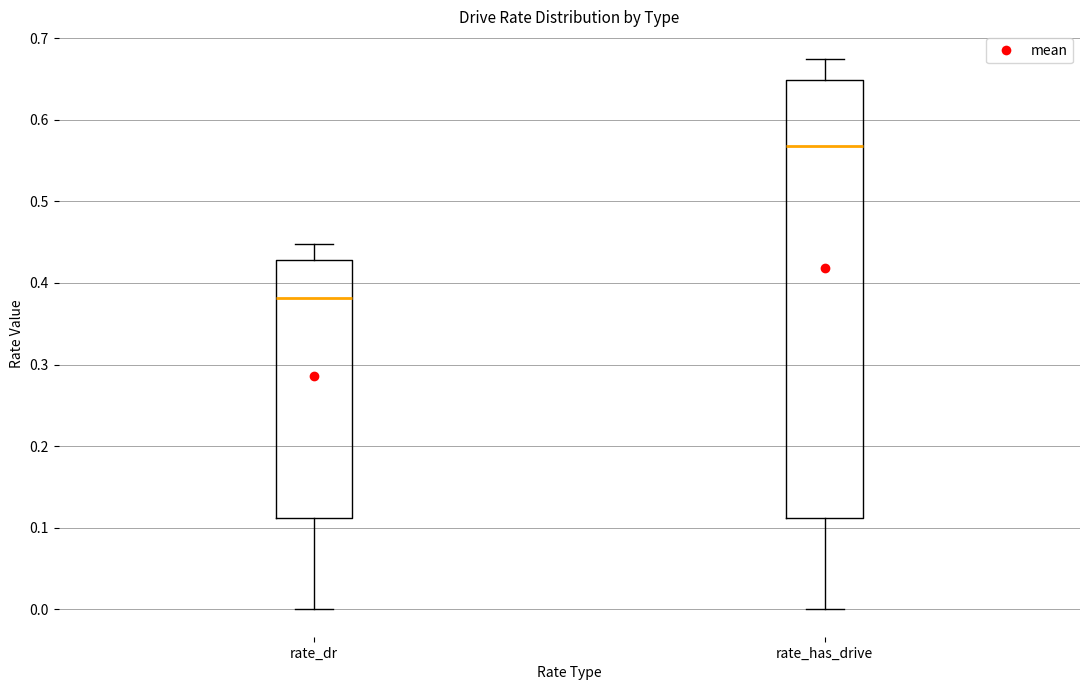

Reading left to right, transcribe this box plot: for each box, give where its median line is, the range the box spans, and where its two whiskers end, as read against the y-axis. The values are not printed on the chart, so give them approximately, as read against the axis.

rate_dr: median 0.38, box 0.11 to 0.43, whiskers 0.00 to 0.45
rate_has_drive: median 0.57, box 0.11 to 0.65, whiskers 0.00 to 0.67